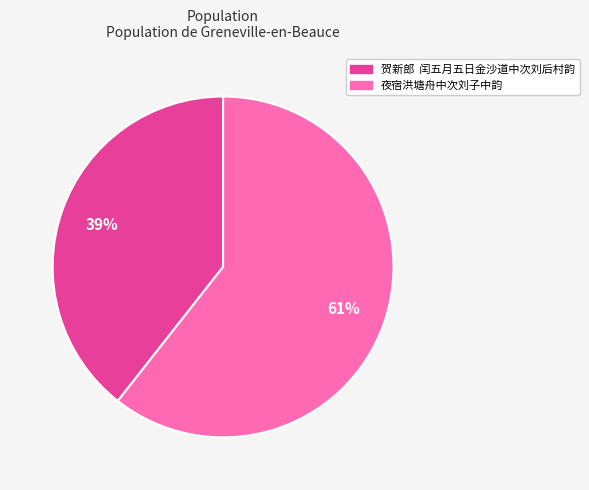

Which slice is the smallest?

贺新郎 闰五月五日金沙道中次刘后村韵